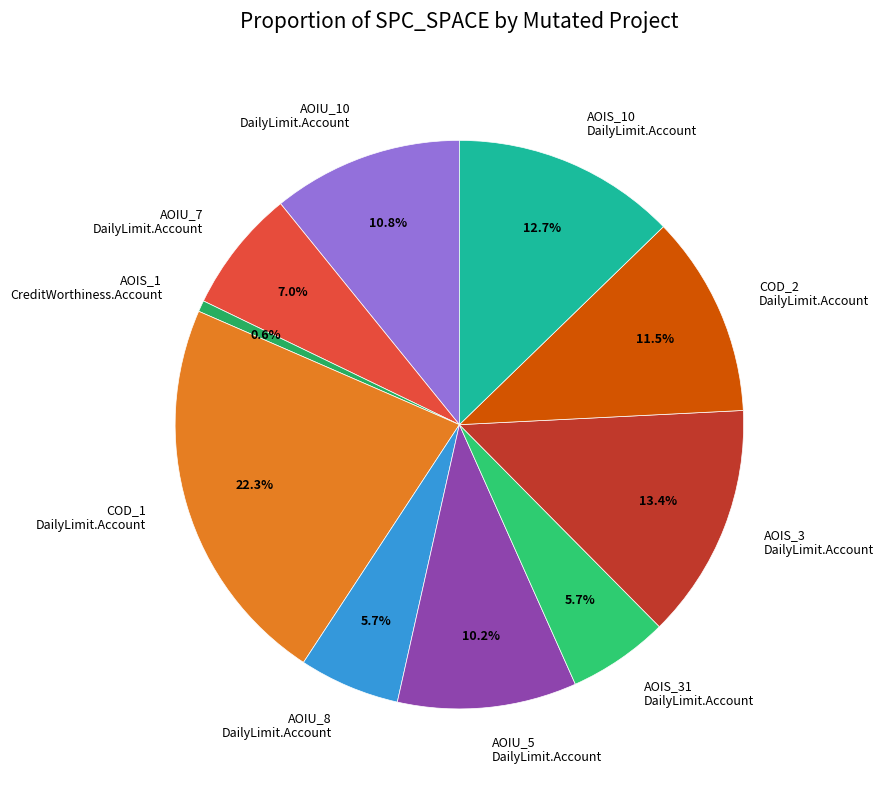

Is there a majority slice in this chart?

No